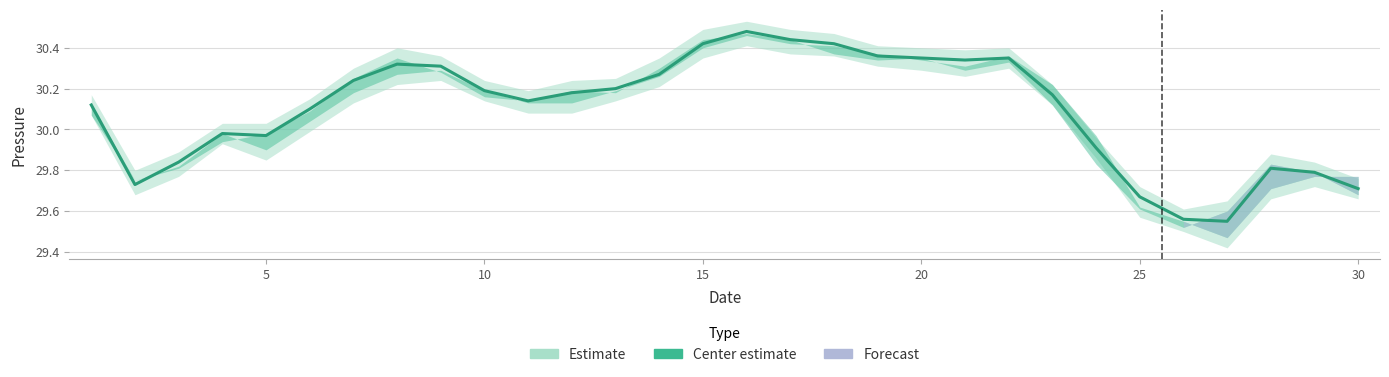

What is the difference between the maximum and minimum values?

0.9